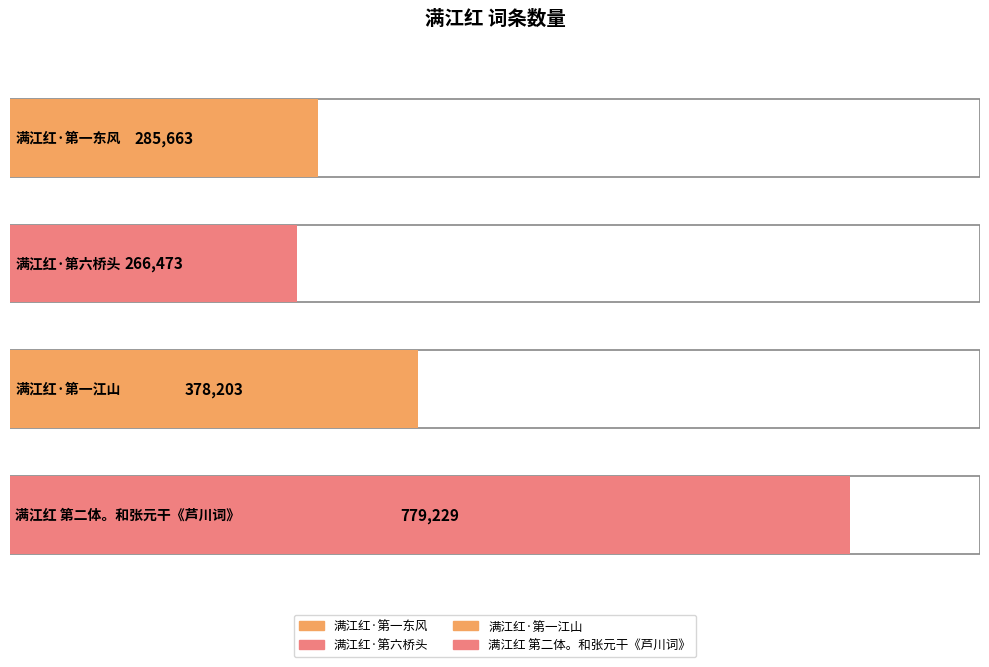

Rank the categories by value from highest to lowest.

满江红 第二体。和张元干《芦川词》, 满江红·第一江山, 满江红·第一东风, 满江红·第六桥头